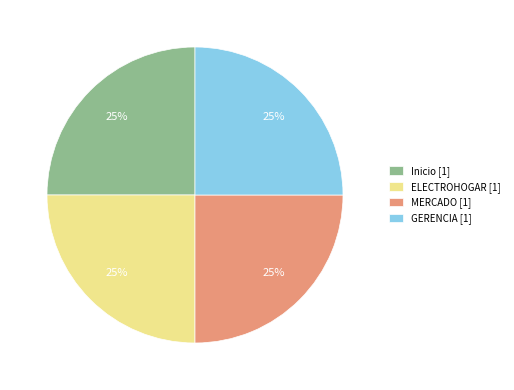

The ELECTROHOGAR [1] slice represents 31% of the pie. True or false?

False